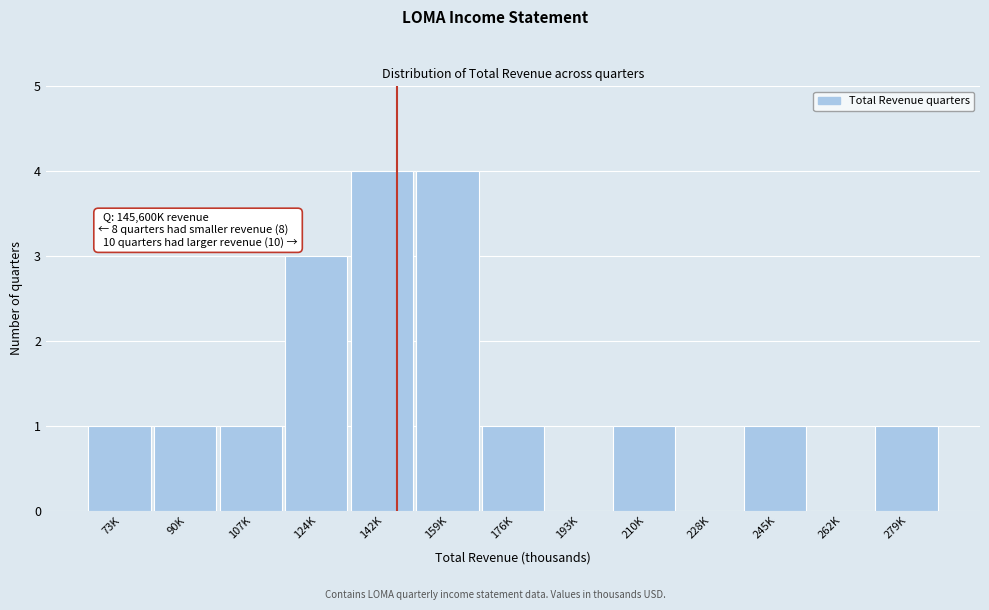

Reading left to right, what are all the values shown in this chart?

73K=1	90K=1	107K=1	124K=3	142K=4	159K=4	176K=1	193K=0	210K=1	228K=0	245K=1	262K=0	279K=1